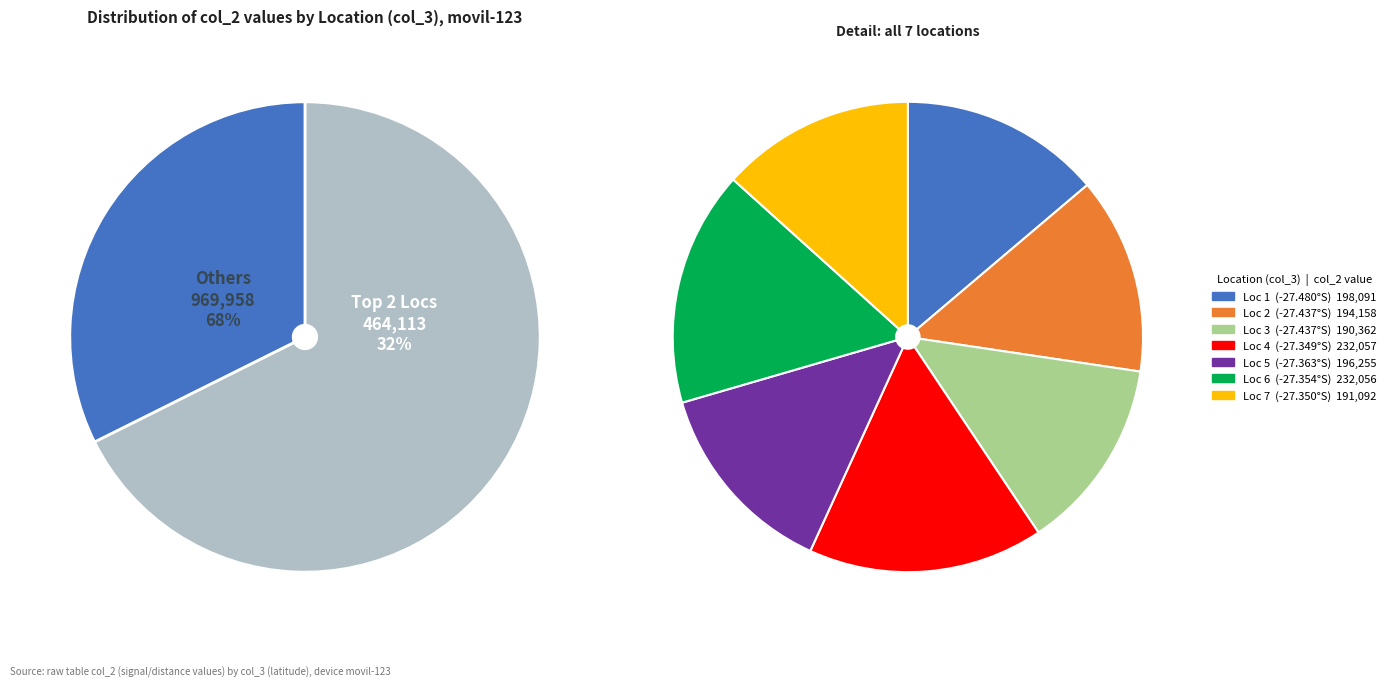

Is -27.348832 the majority of the pie?

No